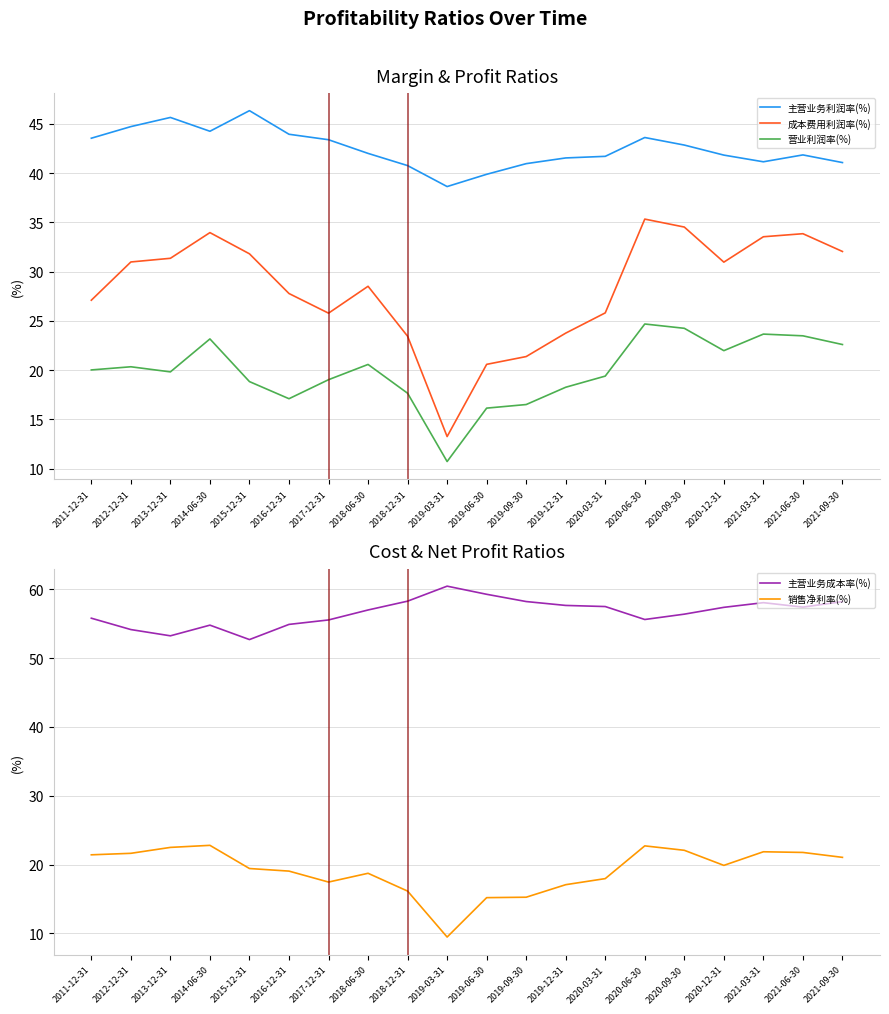

What is the difference between the second highest and second lowest values in the 主营业务成本率(%) series?

6.0